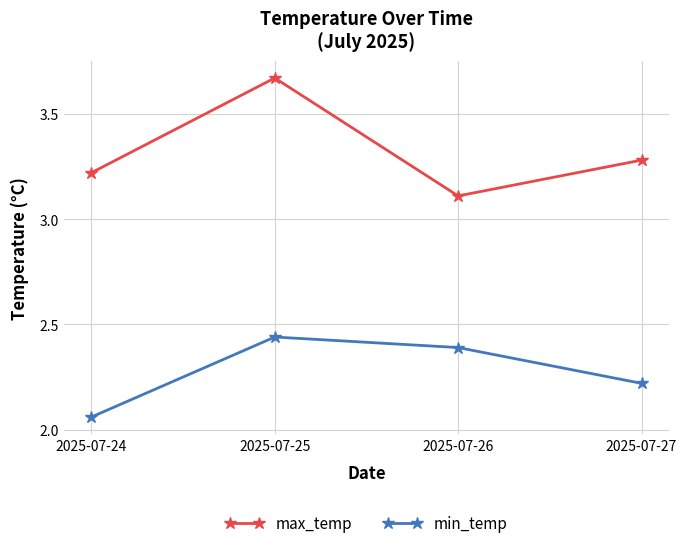

At which label is min_temp closest to 2?

2025-07-24